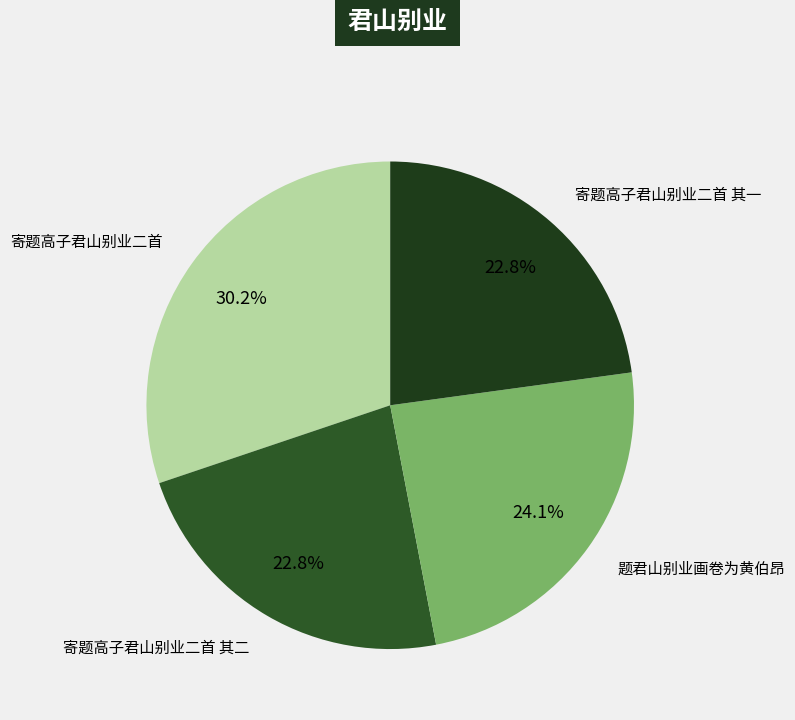

What is the largest slice in the pie chart?

寄题高子君山别业二首